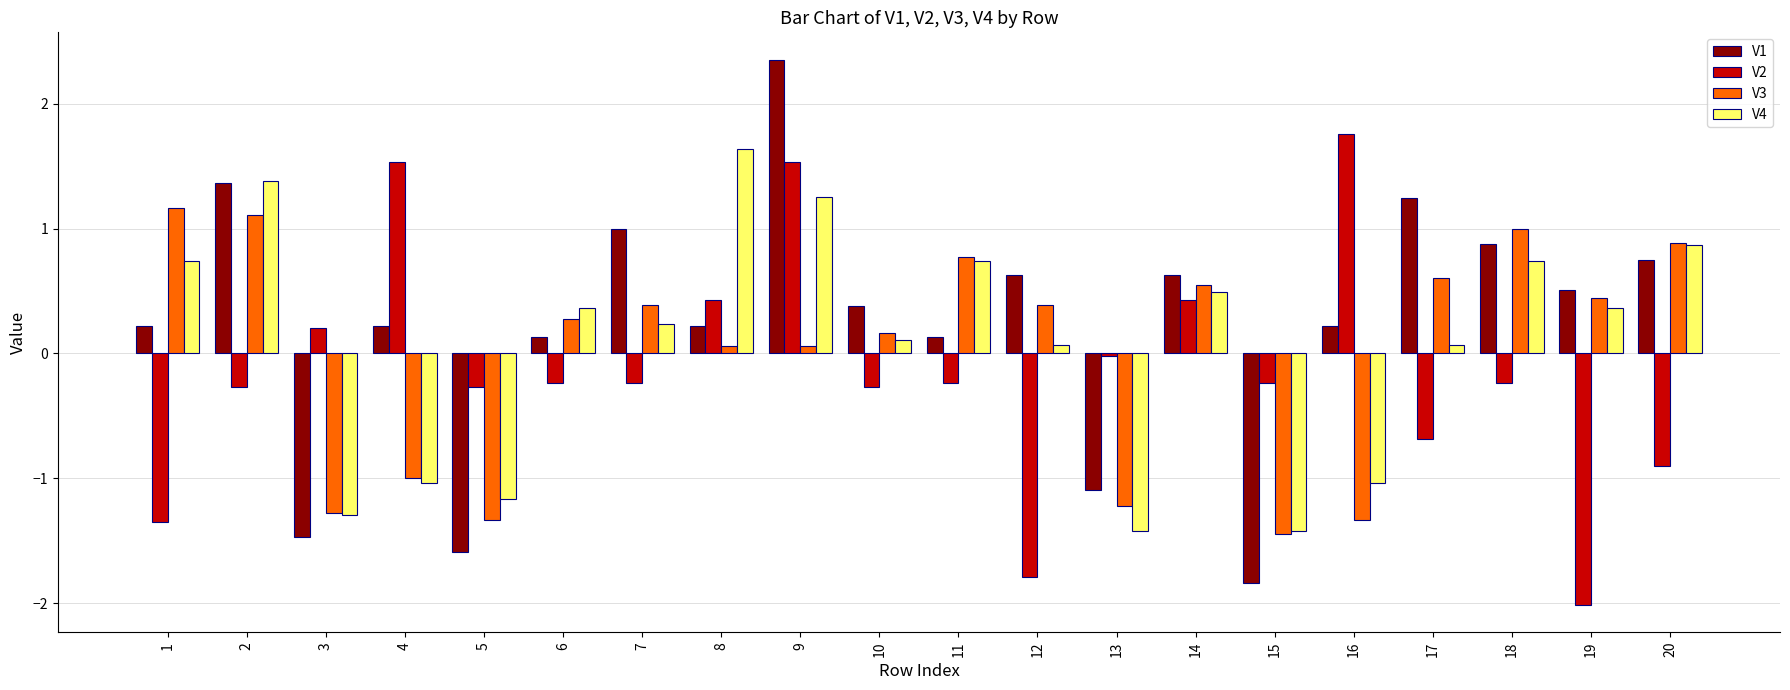

At which category does the chart reach its peak across all series?

9